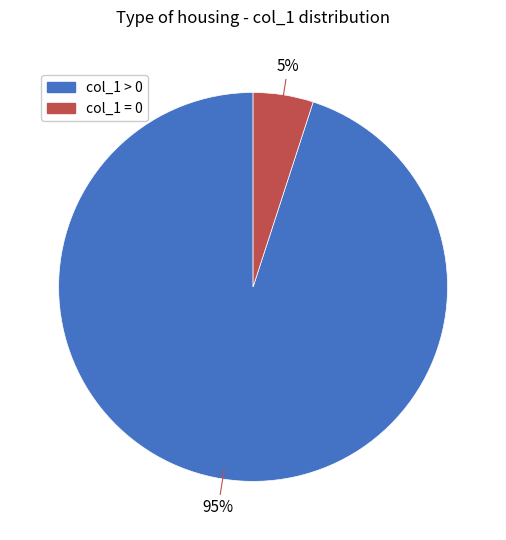

Does any single category account for the majority?

Yes